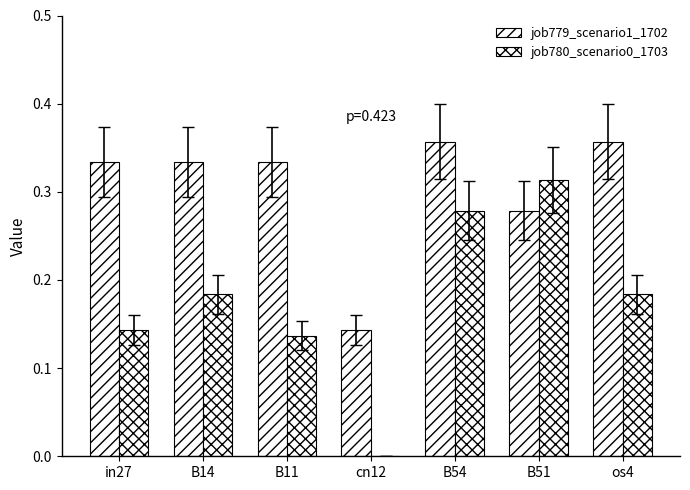

What is the total value across all series at B54?

0.6